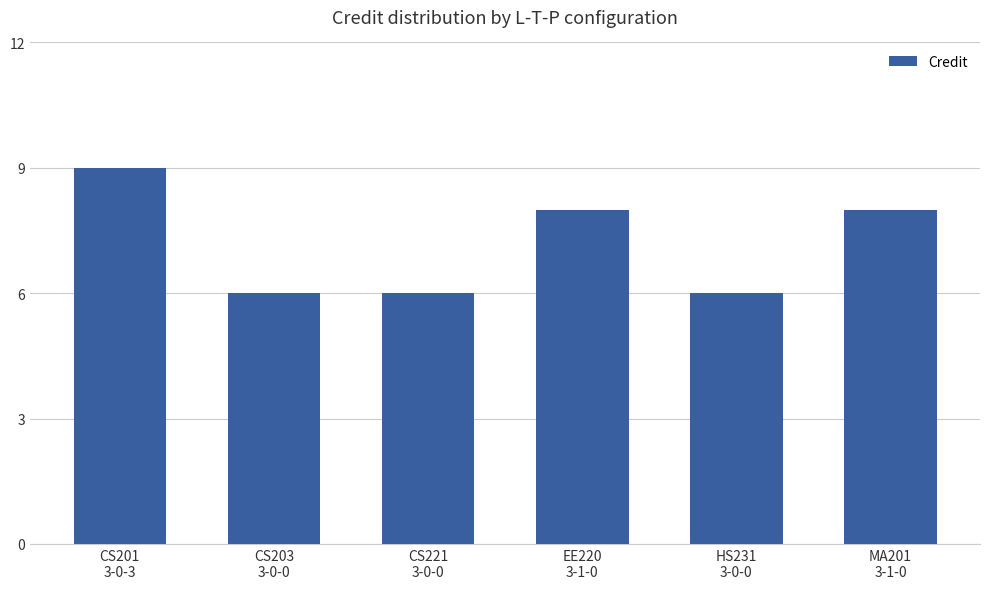

How many values are below 8?

3